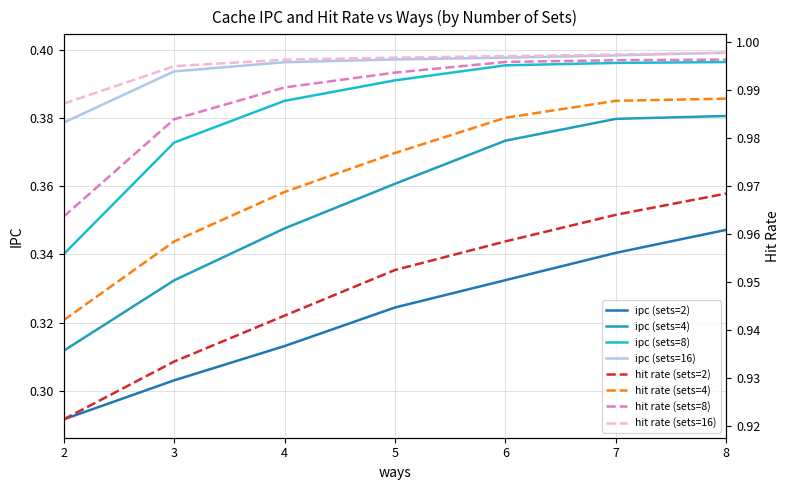

What is the approximate value of ipc (sets=16) at 5?

0.4